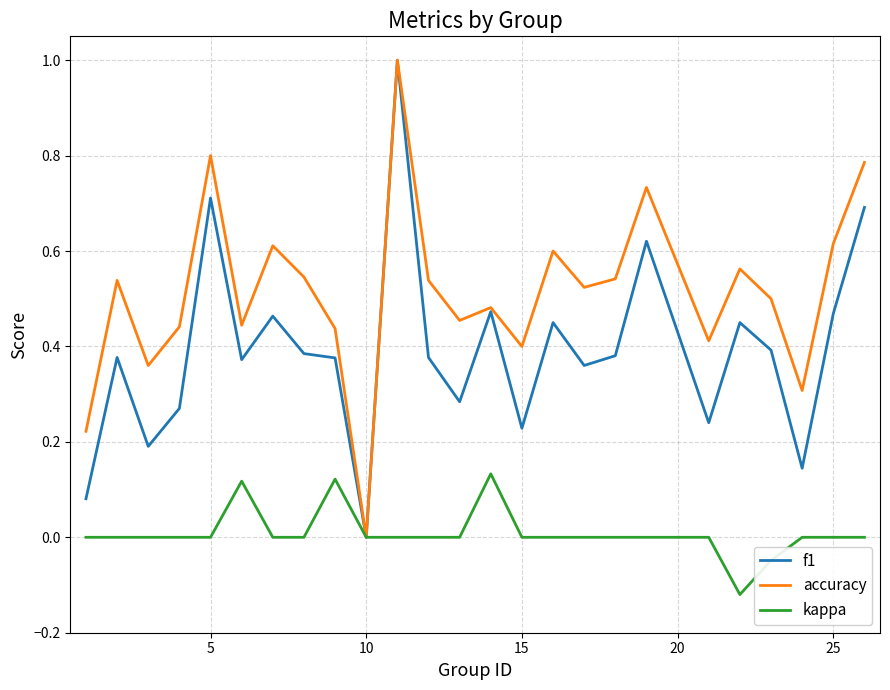

What is the sum of all f1 values?

9.8